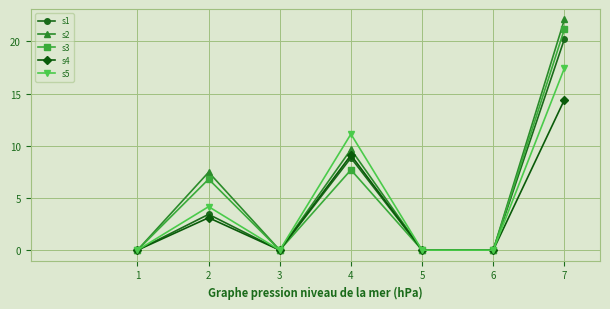

Which series has the largest total across all categories?

s2